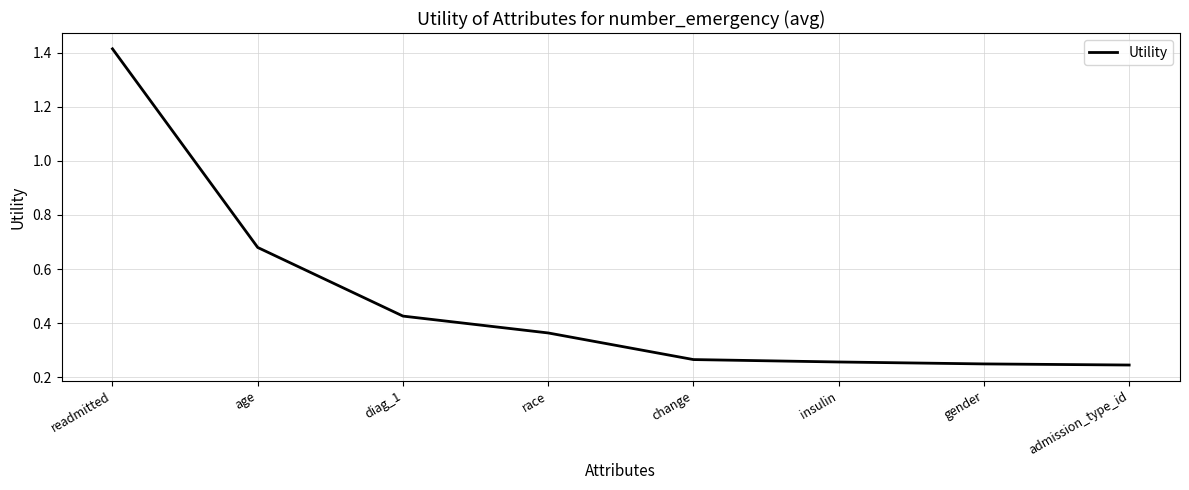

Between insulin and race, which is larger?

race